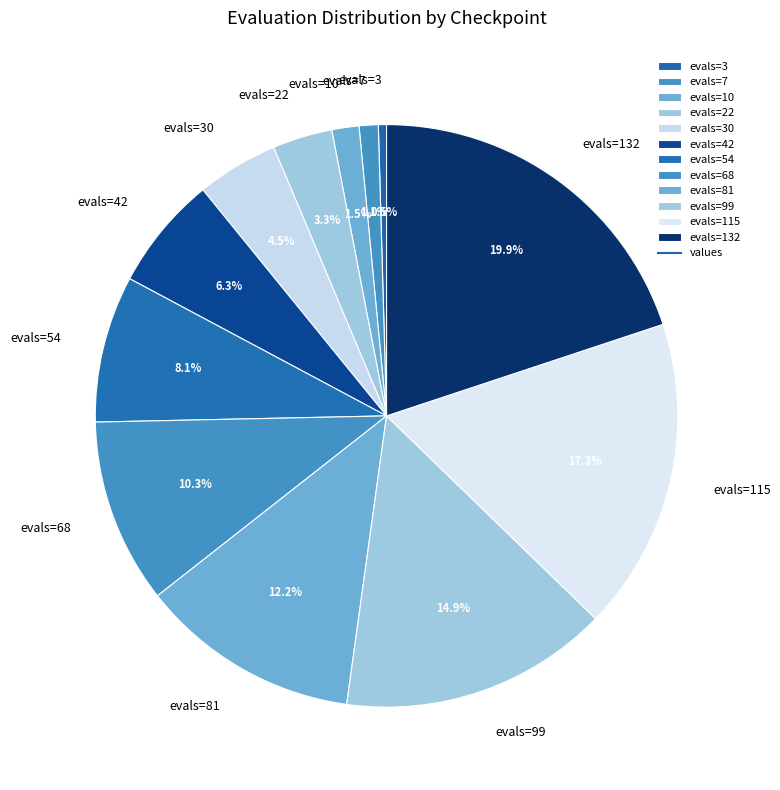

Approximately how many times larger is the value at evals=54 compared to evals=99?

0.5